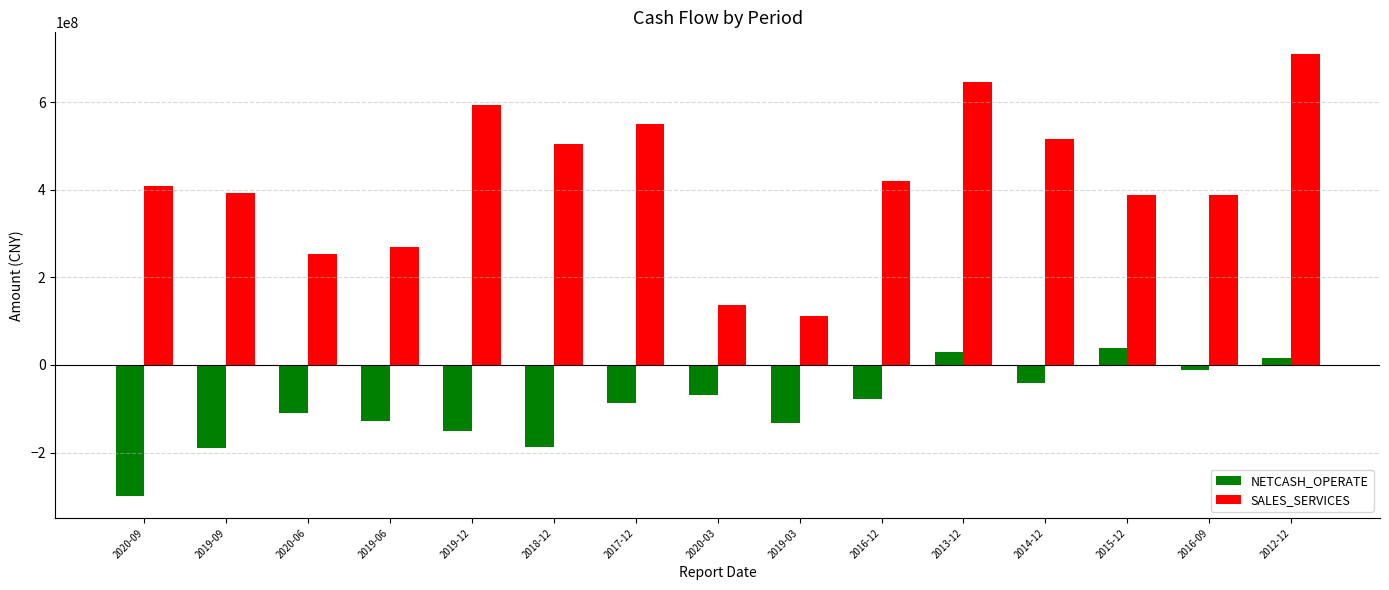

What is the sum of the NETCASH_OPERATE values at 2016-09 and 2012-12?

3893074.6